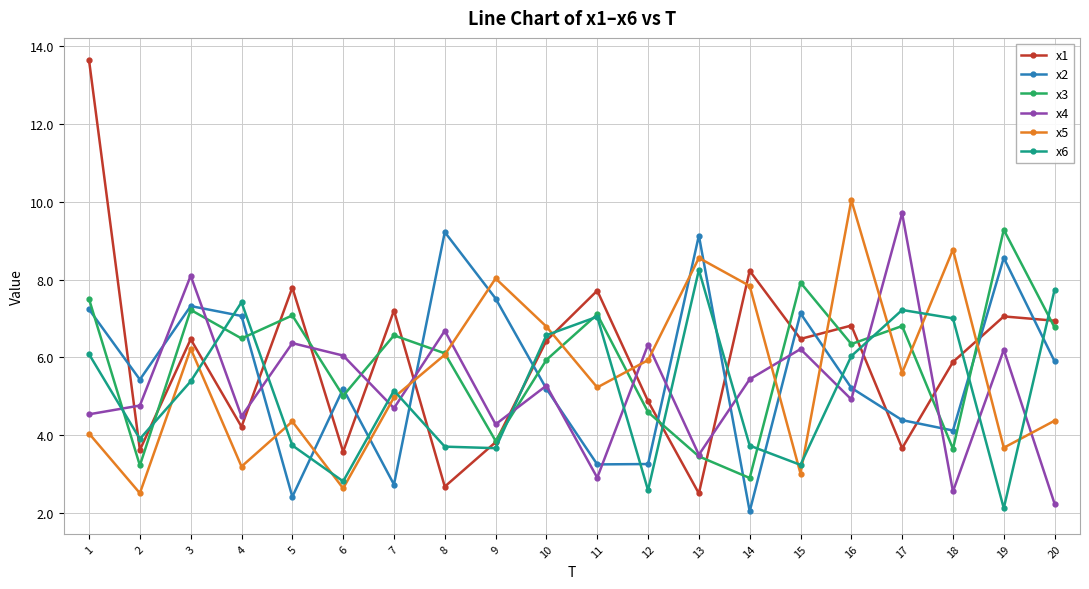

What is the minimum value for x4?

2.2